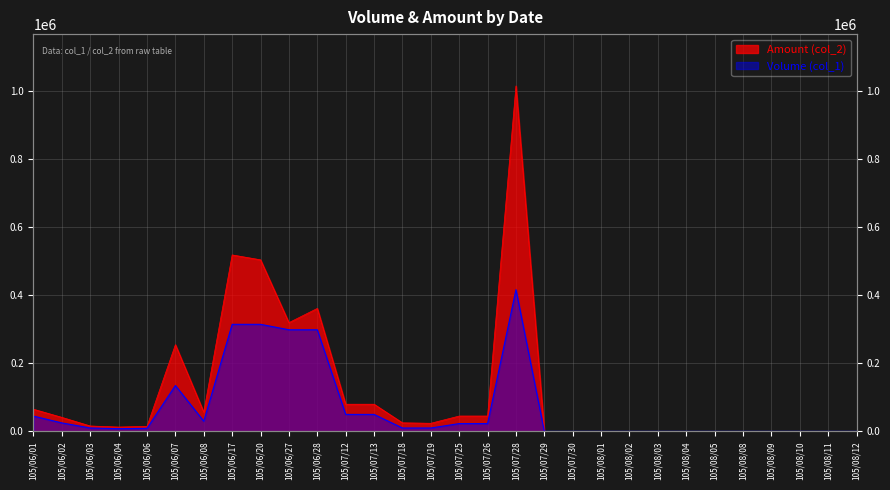

Reading left to right, transcribe all the data shown in this chart.

Volume (col_1): 45000	25000	10000	8000	9000	135000	30000	315000	315000	299000	299000	50000	50000	10000	10000	23000	23000	417000	0	0	0	0	0	0	0	0	0	0	0	0
Amount (col_2): 65200	41300	15950	12790	14880	255150	56650	519160	504770	319930	361790	80000	80000	25260	23900	45160	45170	1016310	0	0	0	0	0	0	0	0	0	0	0	0